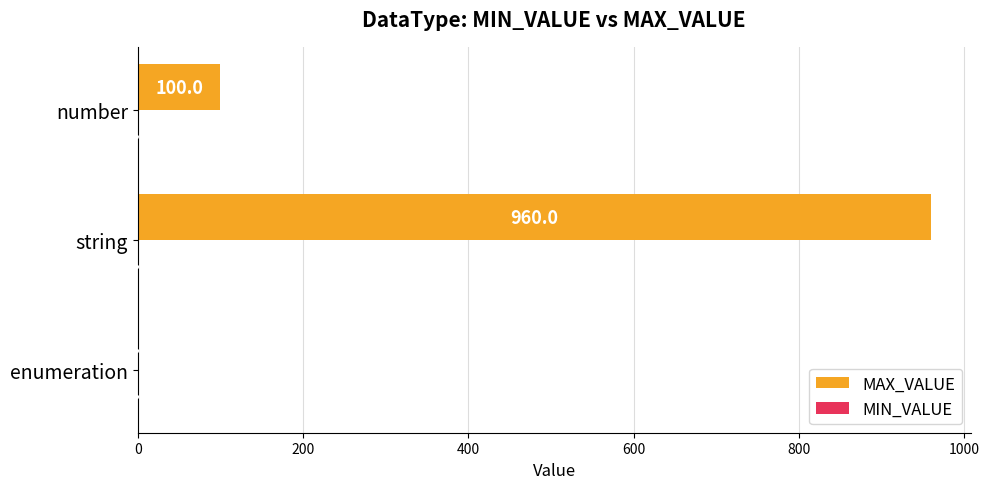

What is the total value across all series at number?

100